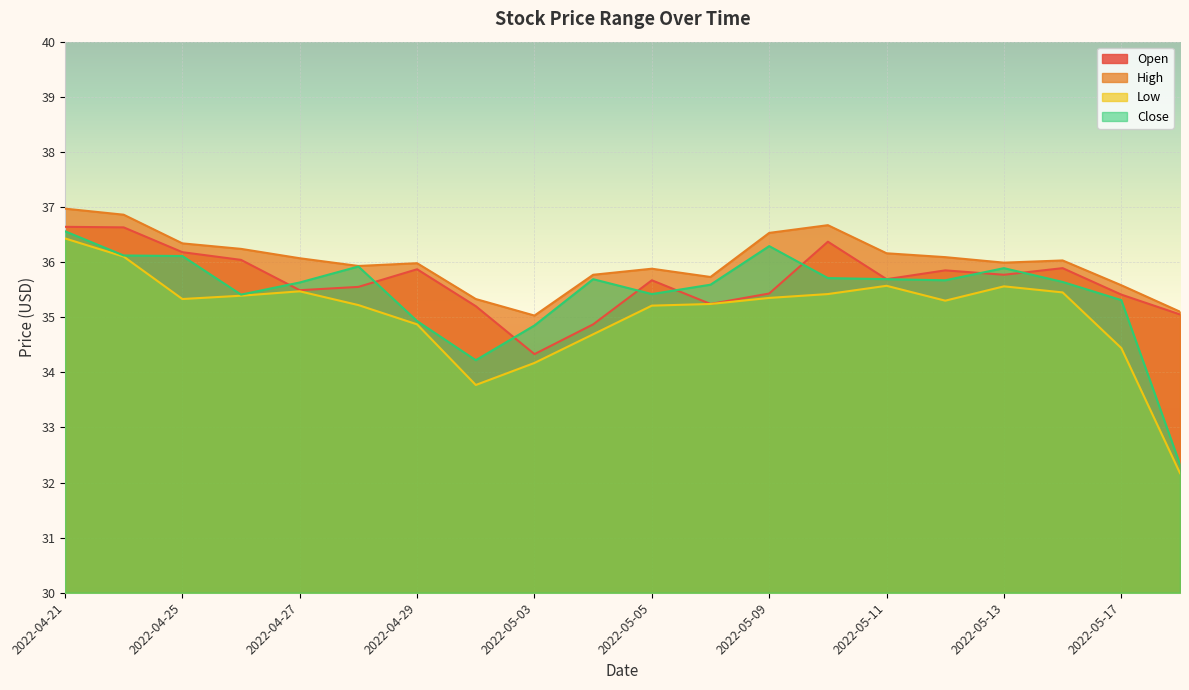

Reading left to right, transcribe all the data shown in this chart.

Open: 2022-04-21=36.6	2022-04-22=36.6	2022-04-25=36.2	2022-04-26=36.0	2022-04-27=35.5	2022-04-28=35.5	2022-04-29=35.9	2022-05-02=35.2	2022-05-03=34.3	2022-05-04=34.9	2022-05-05=35.7	2022-05-06=35.2	2022-05-09=35.4	2022-05-10=36.4	2022-05-11=35.7	2022-05-12=35.8	2022-05-13=35.8	2022-05-16=35.9	2022-05-17=35.4	2022-05-18=35.0
High: 2022-04-21=37.0	2022-04-22=36.9	2022-04-25=36.3	2022-04-26=36.2	2022-04-27=36.1	2022-04-28=35.9	2022-04-29=36.0	2022-05-02=35.3	2022-05-03=35.0	2022-05-04=35.8	2022-05-05=35.9	2022-05-06=35.7	2022-05-09=36.5	2022-05-10=36.7	2022-05-11=36.2	2022-05-12=36.1	2022-05-13=36.0	2022-05-16=36.0	2022-05-17=35.6	2022-05-18=35.1
Low: 2022-04-21=36.4	2022-04-22=36.1	2022-04-25=35.3	2022-04-26=35.4	2022-04-27=35.5	2022-04-28=35.2	2022-04-29=34.9	2022-05-02=33.8	2022-05-03=34.2	2022-05-04=34.7	2022-05-05=35.2	2022-05-06=35.2	2022-05-09=35.3	2022-05-10=35.4	2022-05-11=35.6	2022-05-12=35.3	2022-05-13=35.6	2022-05-16=35.5	2022-05-17=34.4	2022-05-18=32.2
Close: 2022-04-21=36.6	2022-04-22=36.1	2022-04-25=36.1	2022-04-26=35.4	2022-04-27=35.6	2022-04-28=35.9	2022-04-29=34.9	2022-05-02=34.2	2022-05-03=34.8	2022-05-04=35.7	2022-05-05=35.4	2022-05-06=35.6	2022-05-09=36.3	2022-05-10=35.7	2022-05-11=35.7	2022-05-12=35.7	2022-05-13=35.9	2022-05-16=35.6	2022-05-17=35.3	2022-05-18=32.3